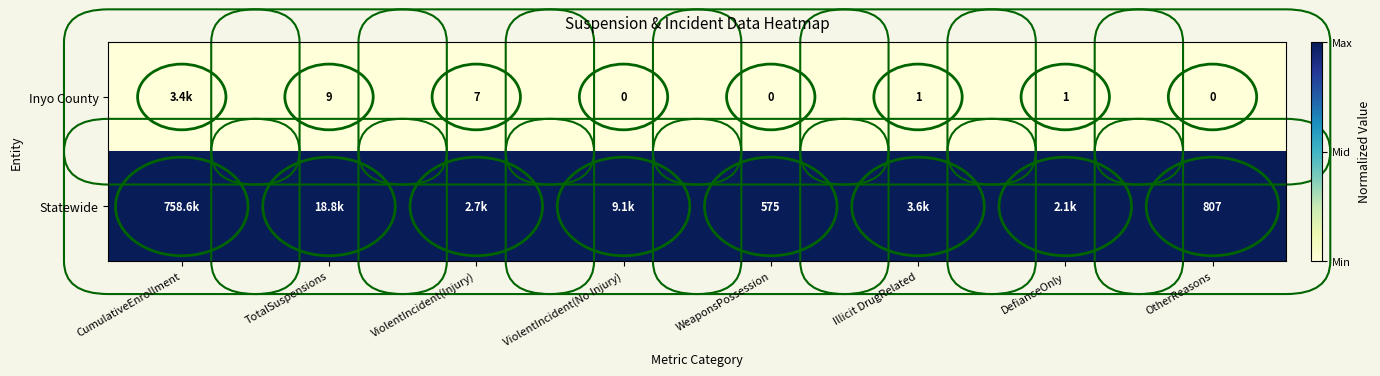

Is the value of Inyo County at TotalSuspensions greater than the value of Statewide at WeaponsPossession?

No